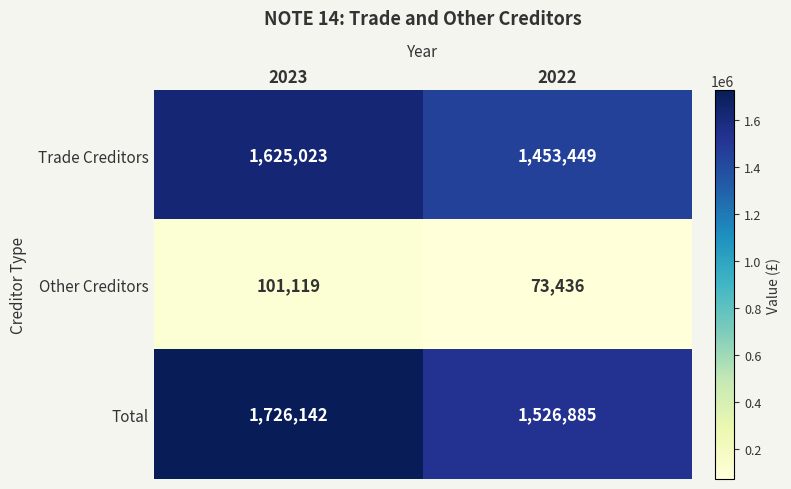

True or false: Other Creditors has a value of 101119 at 2023.

True